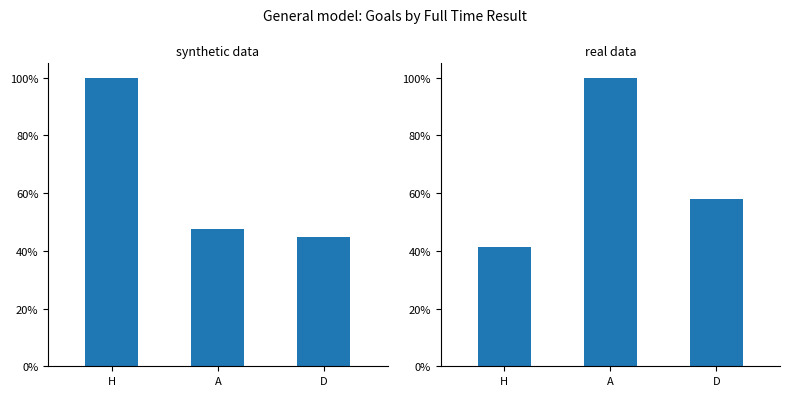

Reading left to right, extract all data points from this chart.

FTHG+HTHG: H=1.0	A=0.5	D=0.4
FTAG+HTAG: H=0.4	A=1.0	D=0.6